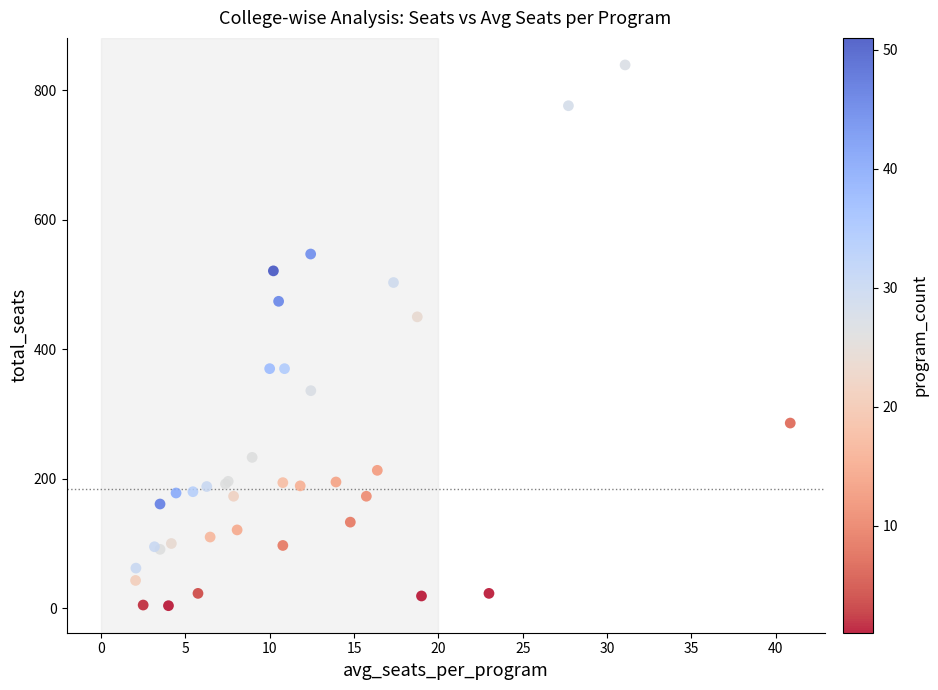

What Y value in the scatter plot is closest to 421?

450